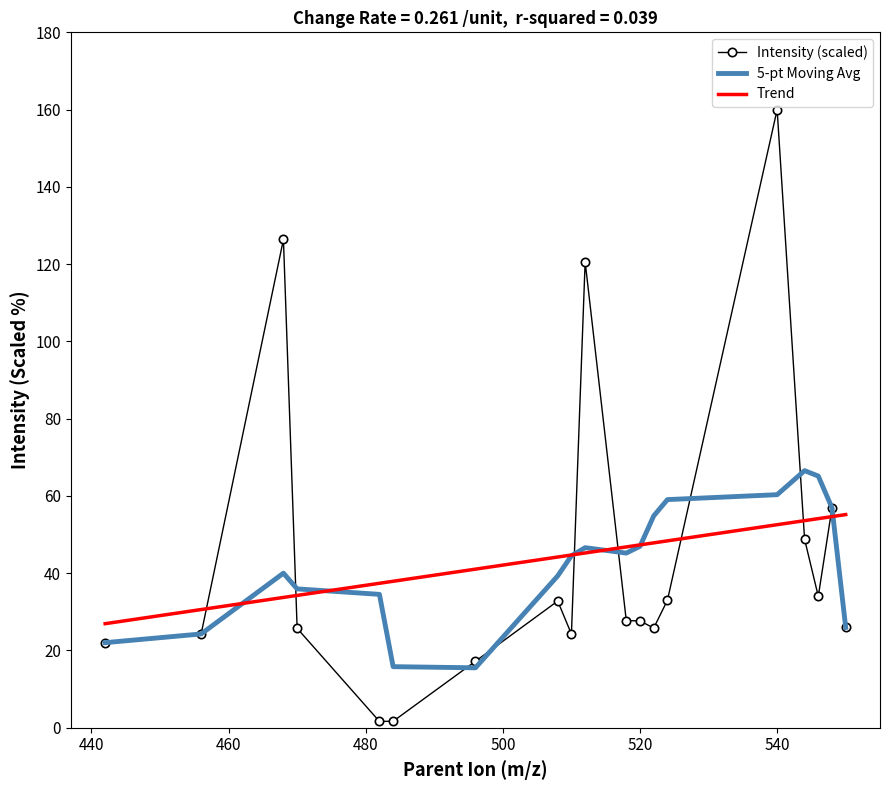

Which series has the largest range (max minus min)?

Intensity (scaled)